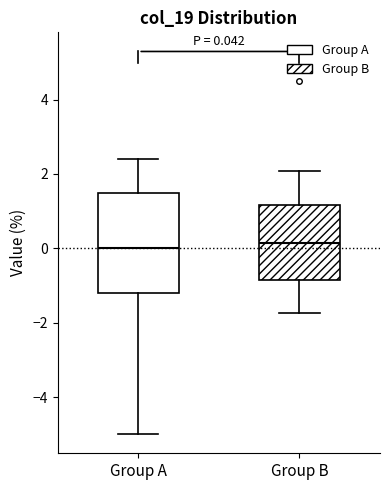

Comparing the boxes themselves (not the whiskers), which one is the tallest?

Group A